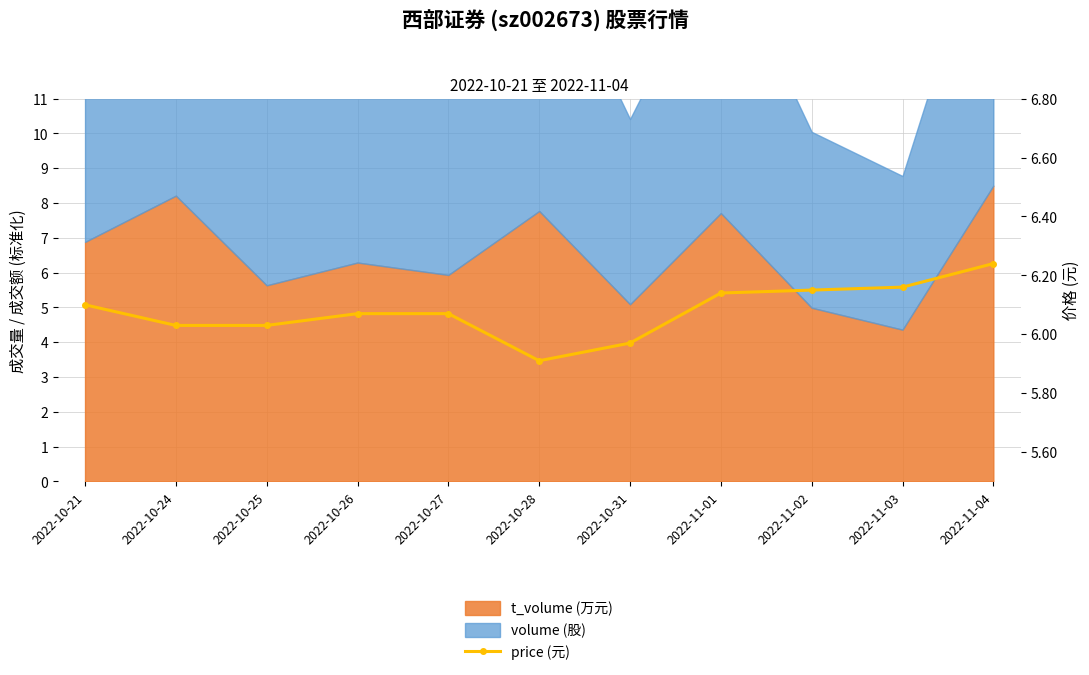

What is the value of the 4th point from the left?

6.1